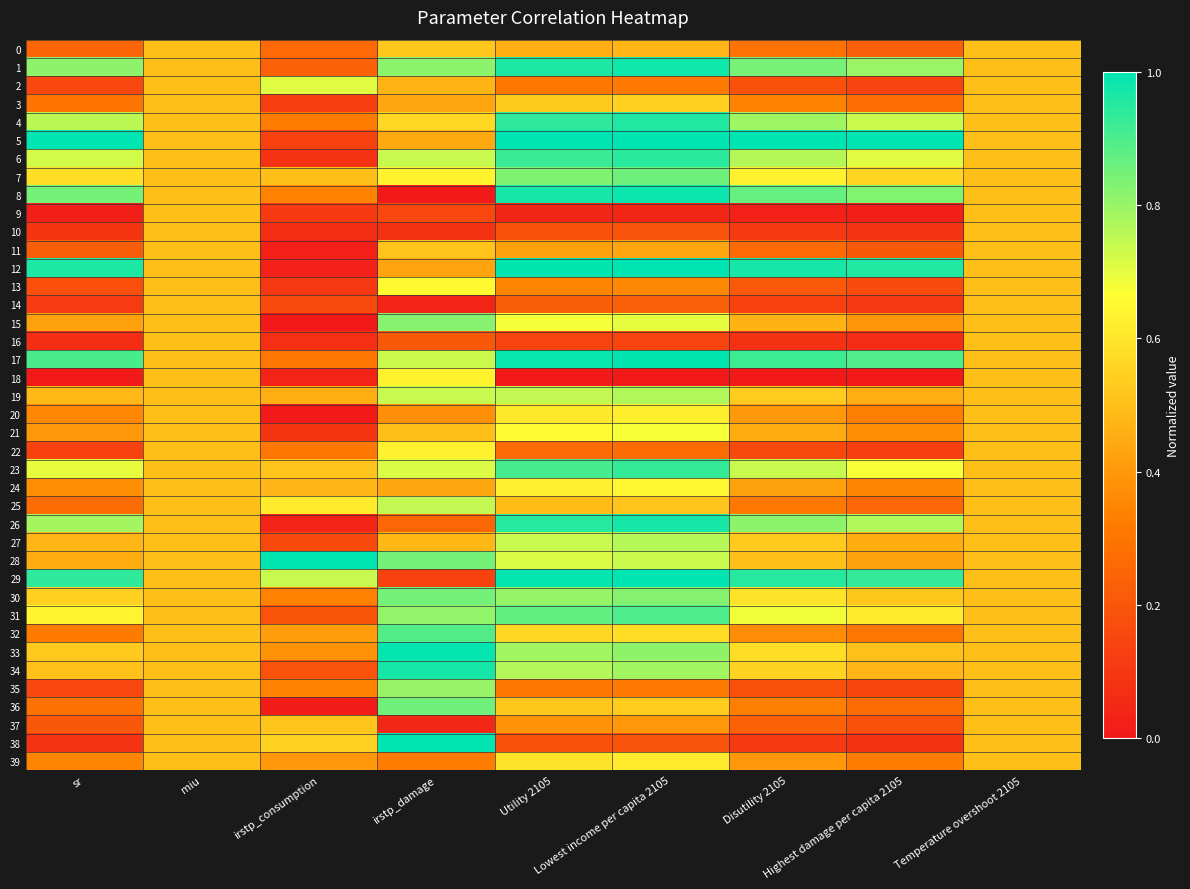

Which series has the largest range (max minus min)?

8